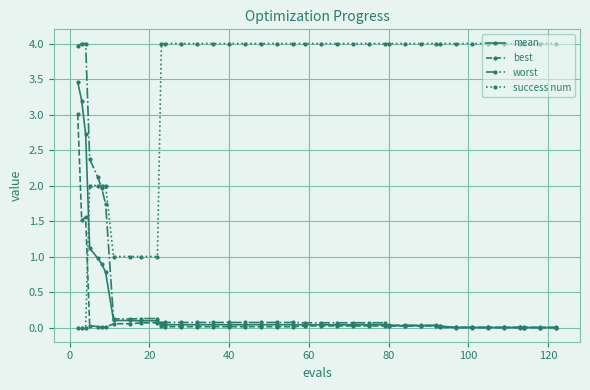

What is the value of the success num point at the 38th from the left?

4.0